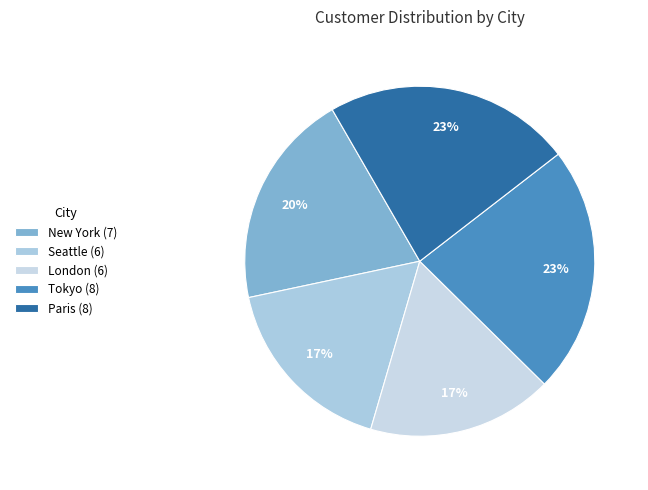

Do Seattle and New York together represent more than half of the pie?

No